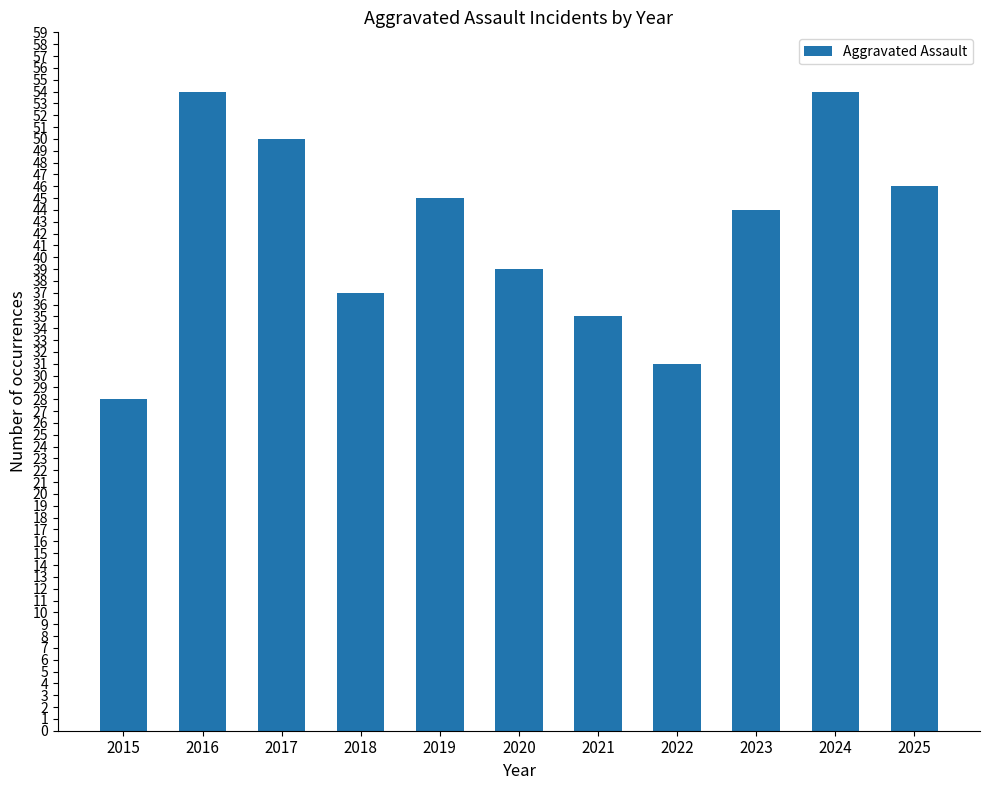

How many values are below 44?

5